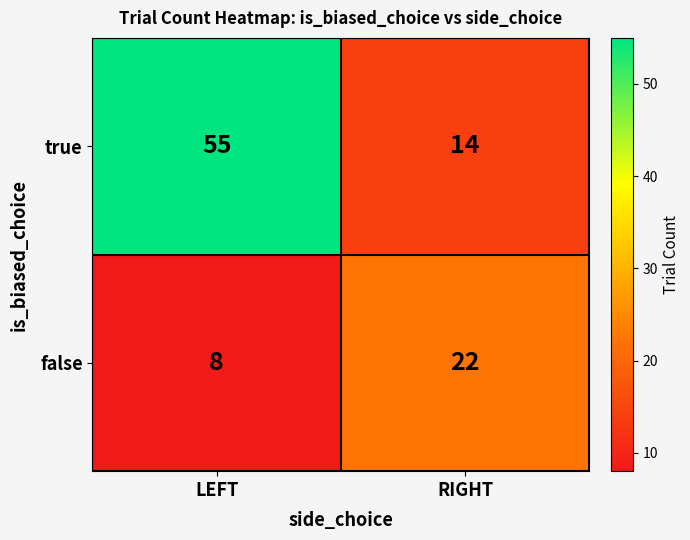

What is the sum of all false values?

30